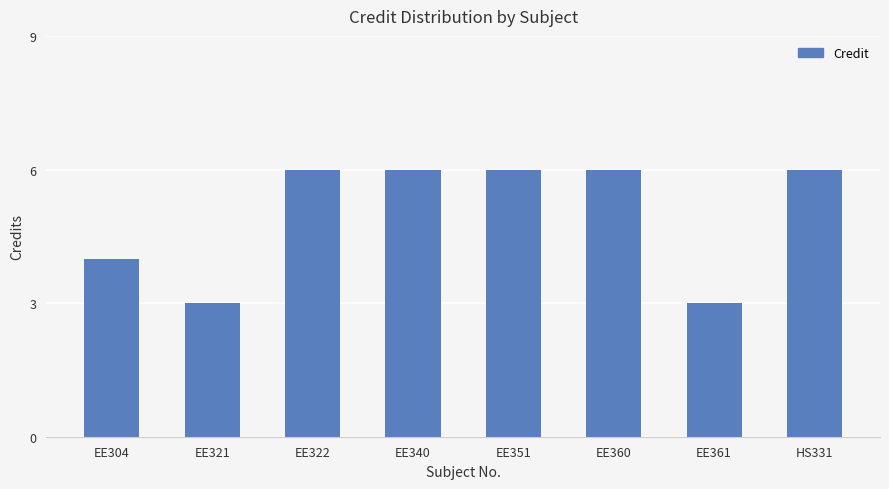

What is the sum of all values?

40